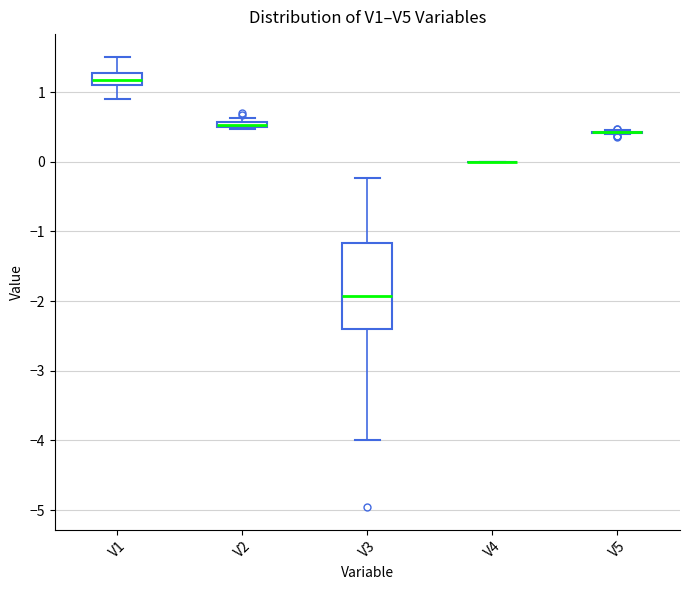

Which box is the tallest, from its lower edge to its upper edge?

V3